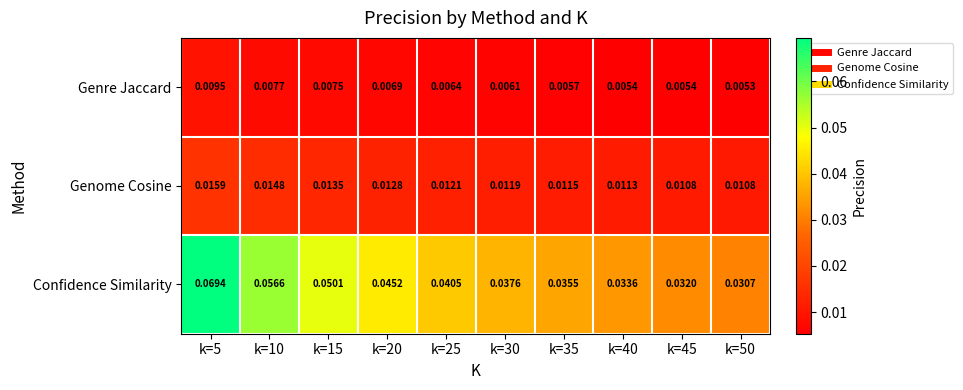

Between k=10 and k=25, which series saw the biggest shift?

Confidence Similarity